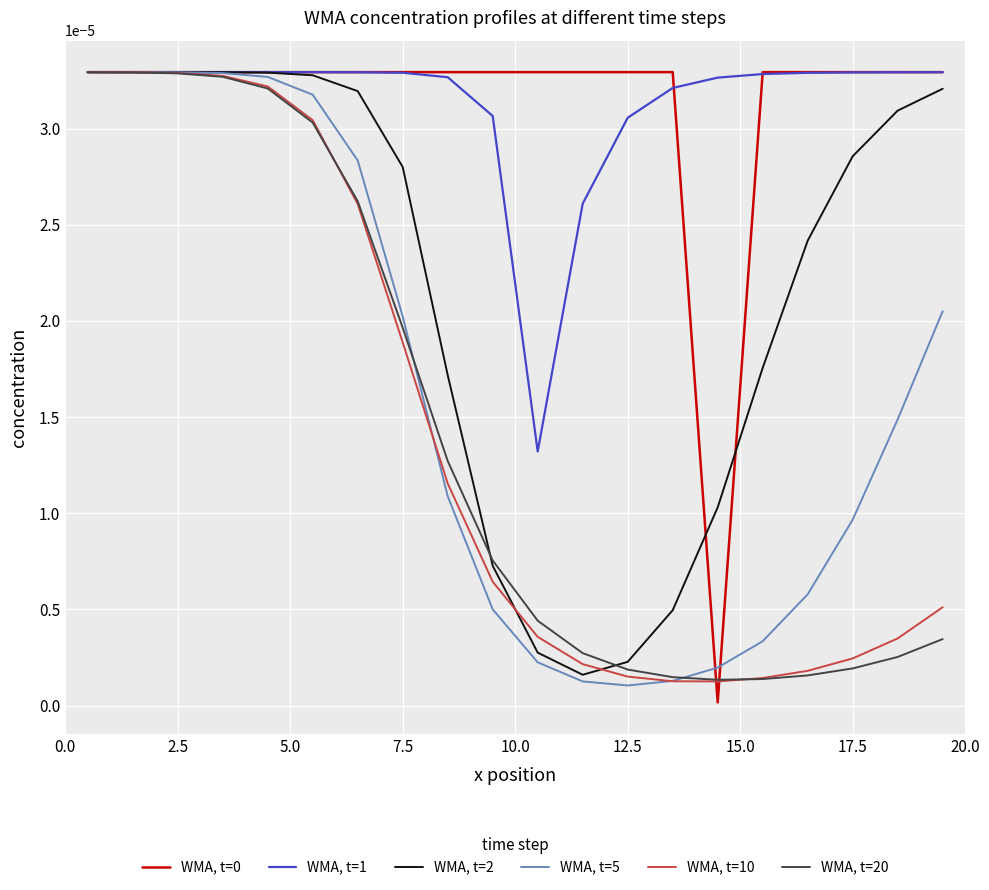

Is this an area chart (filled region under the line)?

No